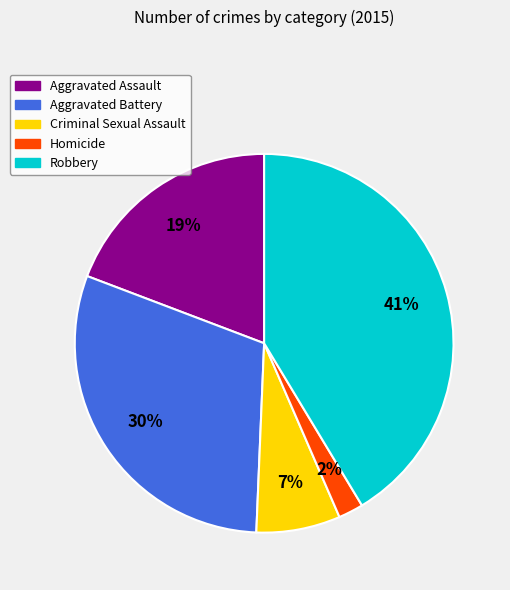

Which category has the biggest portion of the pie?

Robbery